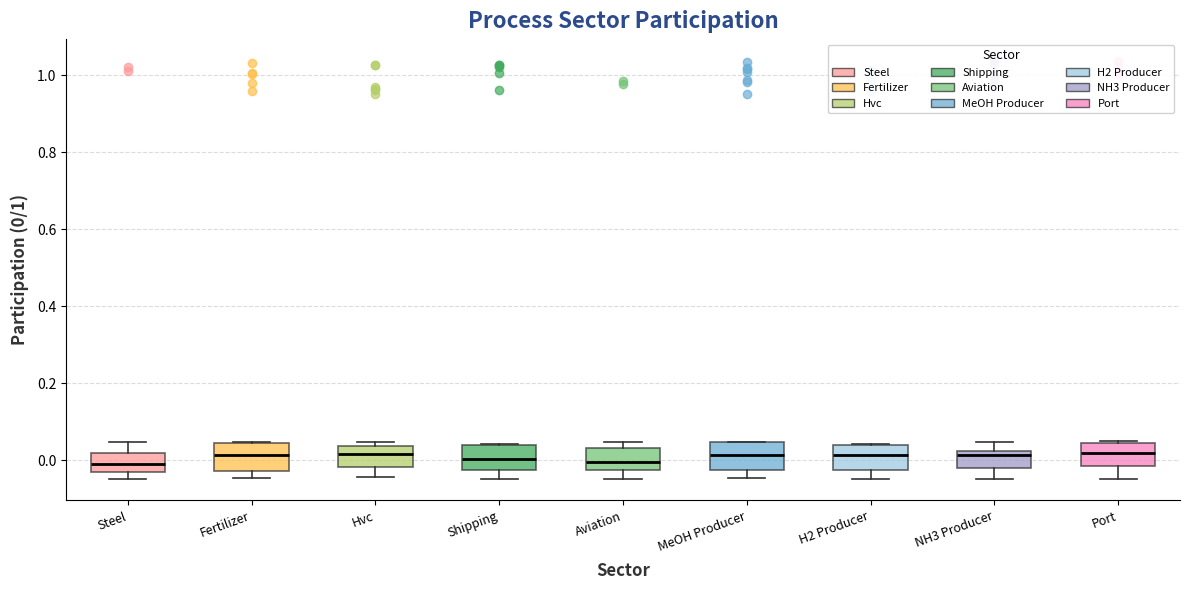

Reading left to right, transcribe this box plot: for each box, give where its median line is, the range the box spans, and where its two whiskers end, as read against the y-axis. The values are not printed on the chart, so give them approximately, as read against the axis.

Steel: median 0.00, box -0.04 to 0.02, whiskers -0.04 (just below the box's lower edge) to 0.04
Fertilizer: median 0.02, box -0.02 to 0.04, whiskers -0.04 to 0.04
Hvc: median 0.02, box -0.02 to 0.04, whiskers -0.04 to 0.04 (just above the box's upper edge)
Shipping: median 0.00, box -0.02 to 0.04, whiskers -0.04 to 0.04
Aviation: median 0.00, box -0.02 to 0.04, whiskers -0.04 to 0.04 (just above the box's upper edge)
MeOH Producer: median 0.02, box -0.02 to 0.04, whiskers -0.04 to 0.04
H2 Producer: median 0.02, box -0.02 to 0.04, whiskers -0.04 to 0.04
NH3 Producer: median 0.02 (just below the box's upper edge), box -0.02 to 0.02, whiskers -0.04 to 0.04
Port: median 0.02, box -0.02 to 0.04, whiskers -0.04 to 0.04